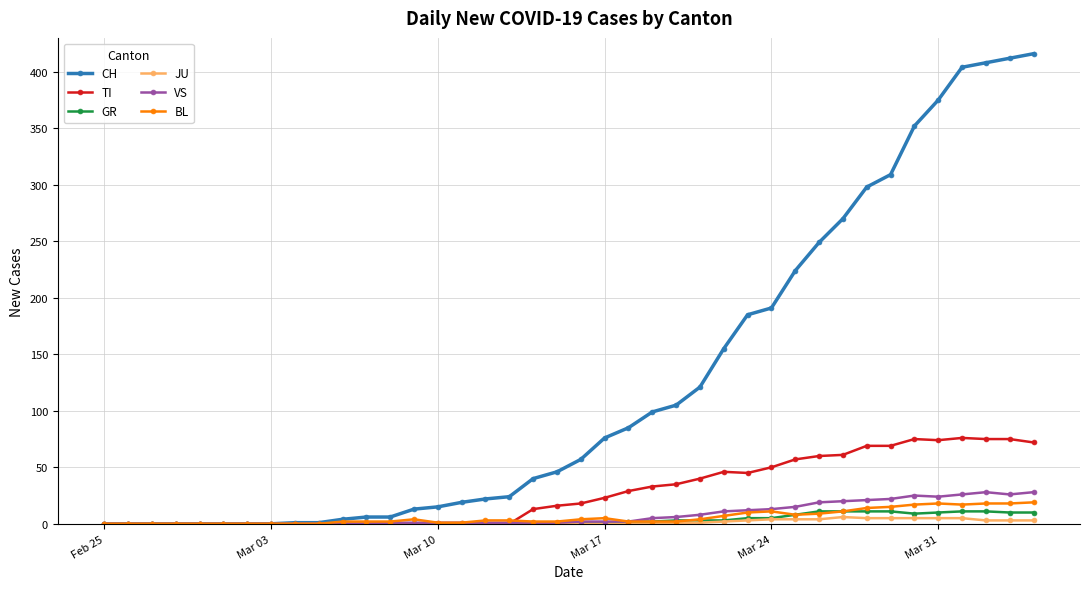

What is the maximum value shown in the chart?

416